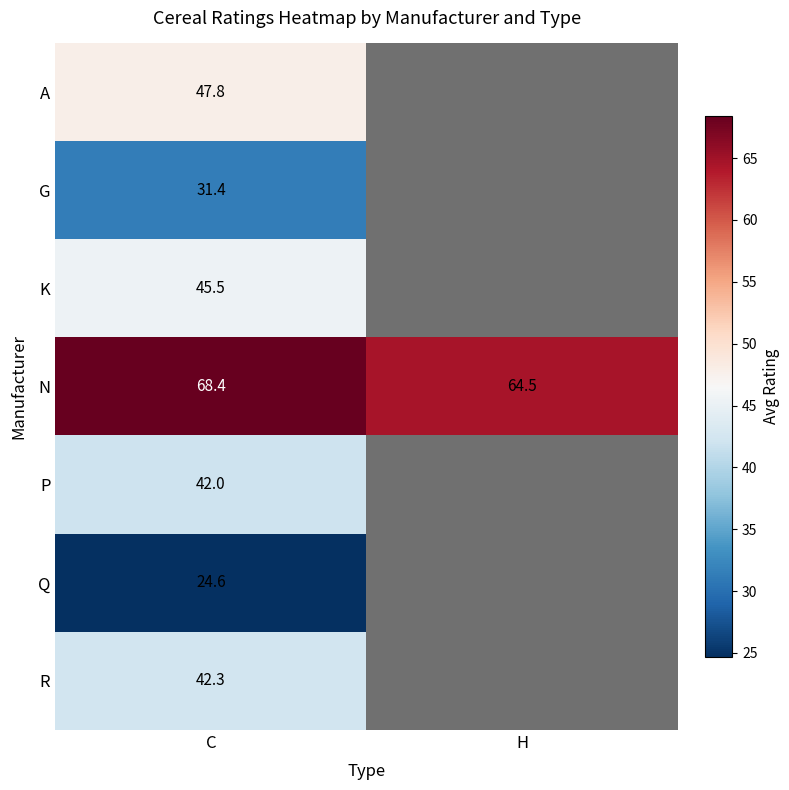

Which label corresponds to the largest value in the chart?

C